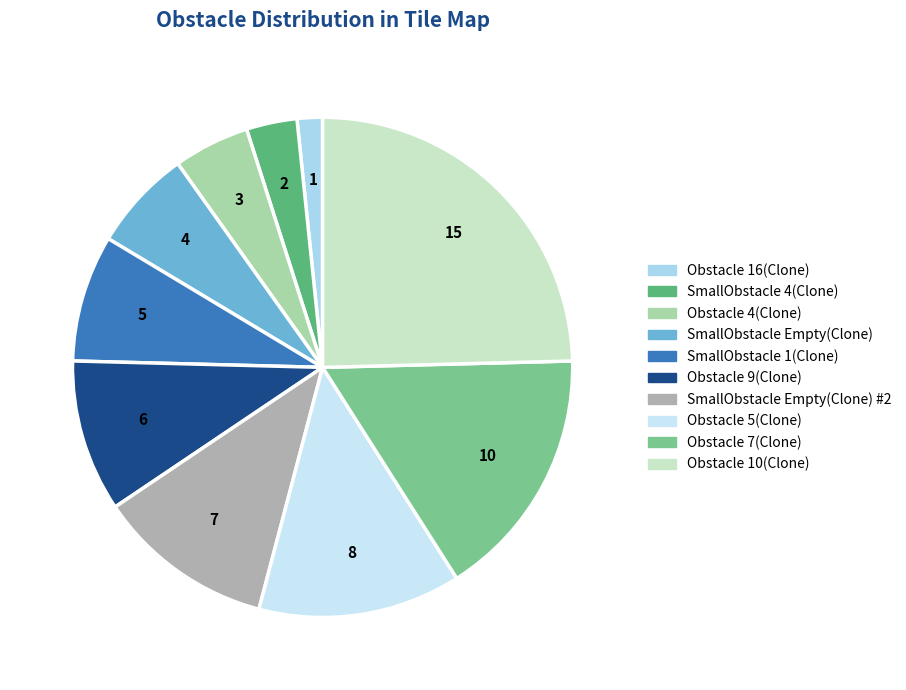

Rank the categories by value from highest to lowest.

Obstacle 10(Clone), Obstacle 7(Clone), Obstacle 5(Clone), SmallObstacle Empty(Clone) #2, Obstacle 9(Clone), SmallObstacle 1(Clone), SmallObstacle Empty(Clone), Obstacle 4(Clone), SmallObstacle 4(Clone), Obstacle 16(Clone)